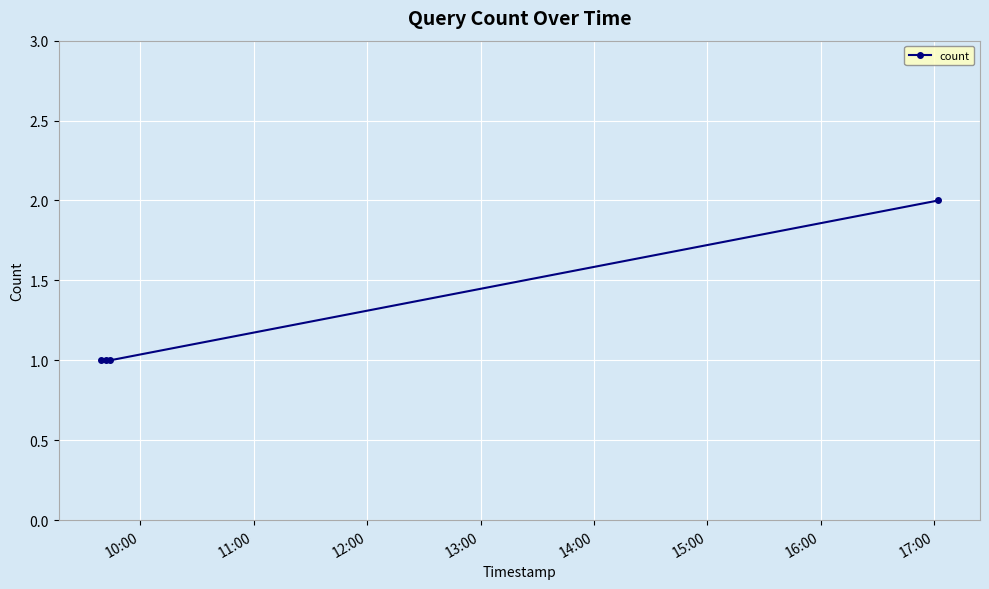

True or false: there are more than 1 points higher than both neighbors.

False